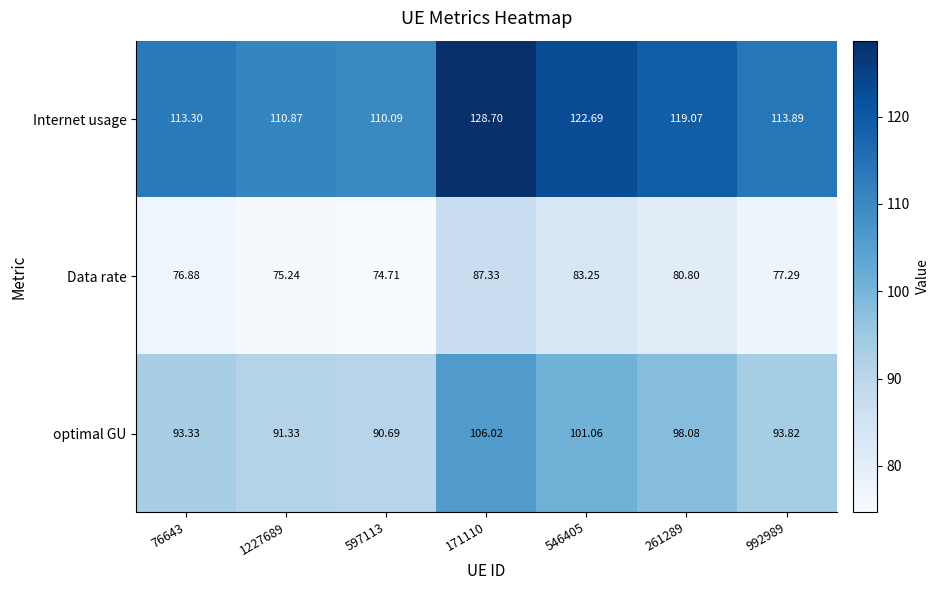

Is the value of Data rate at 597113 greater than the value of Internet usage at 1227689?

No